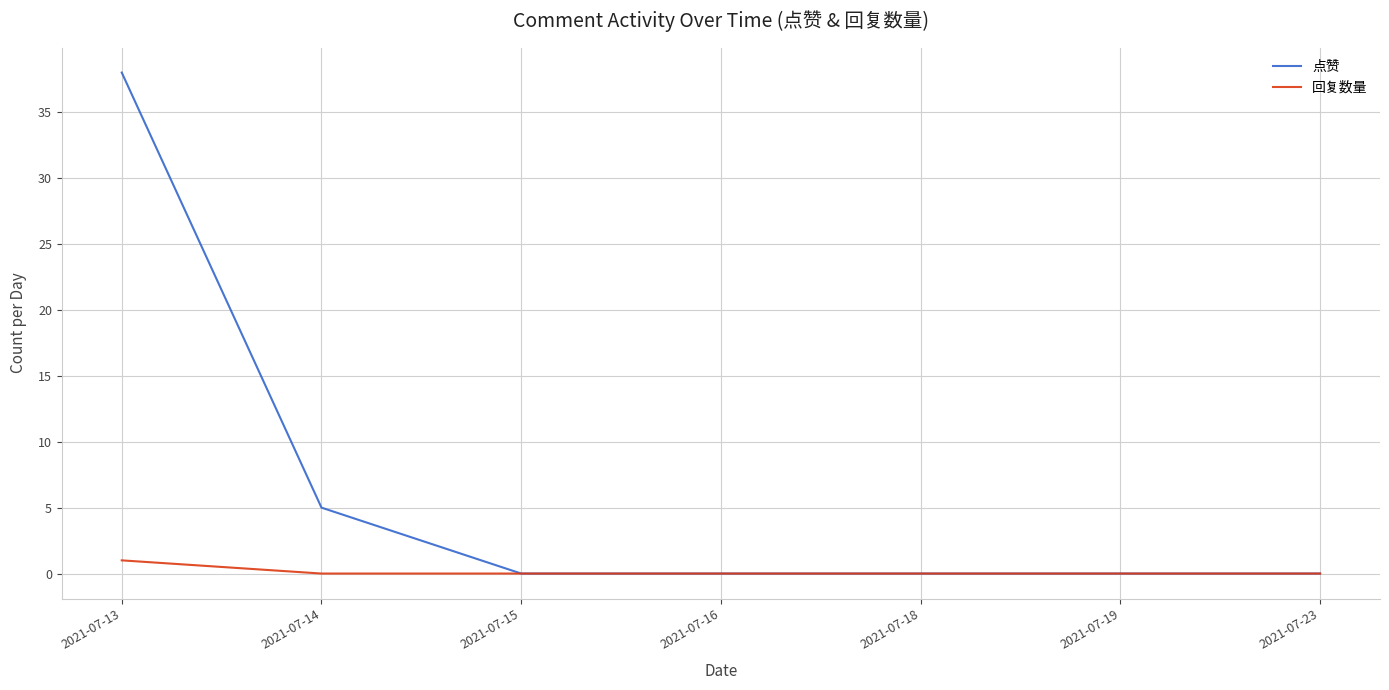

Rank the series at 2021-07-13 from lowest to highest value.

回复数量, 点赞